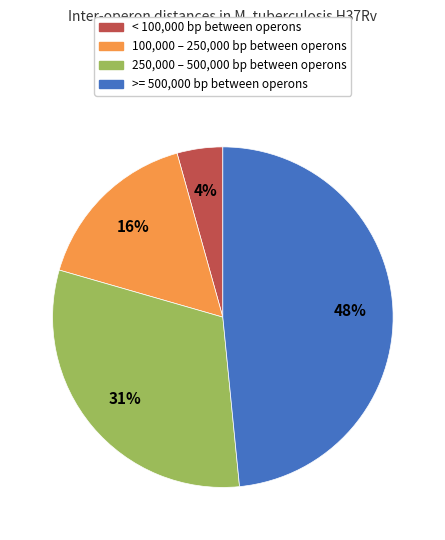

Is there any slice that represents more than half of the pie?

No